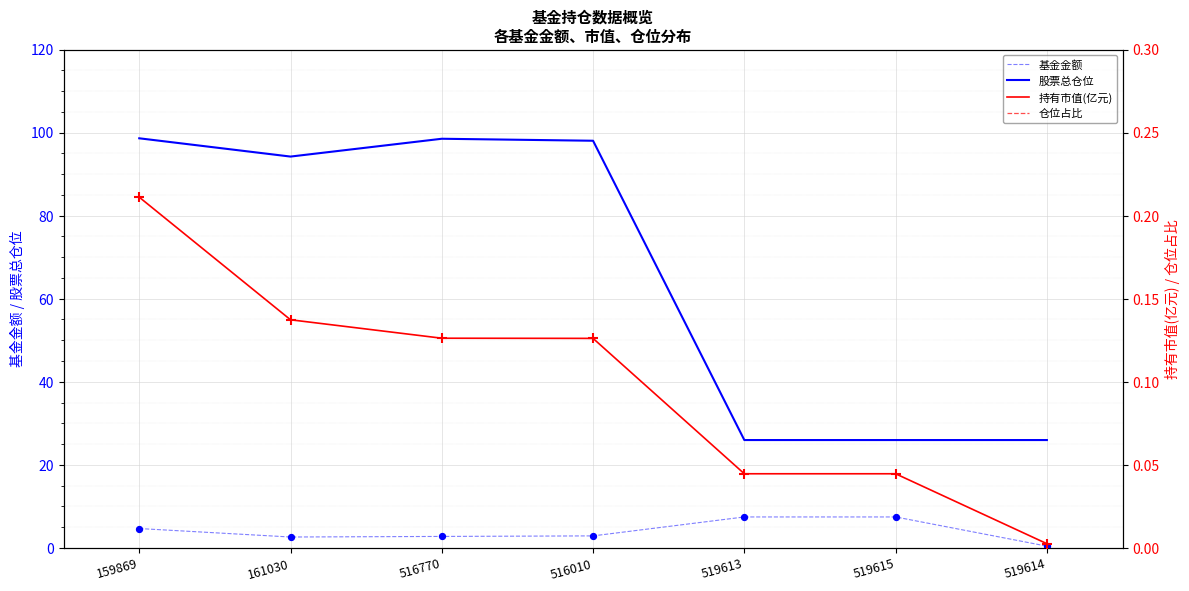

True or false: 基金金额 and 股票总仓位 intersect in this chart.

False